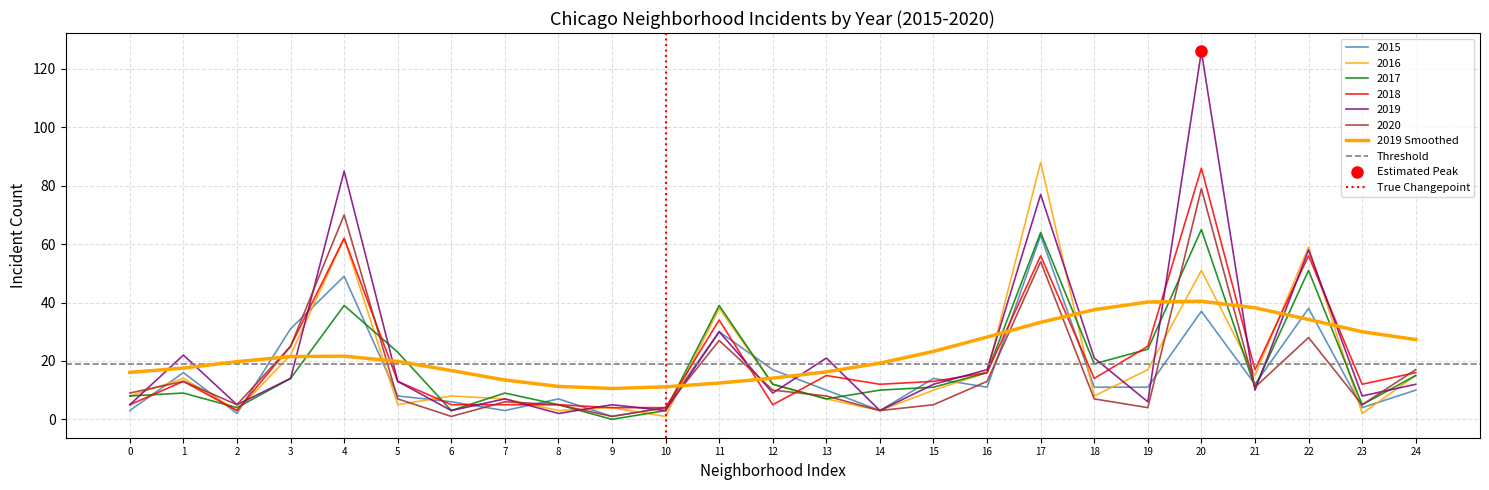

The 2017 series shows 35 at 20. True or false?

False